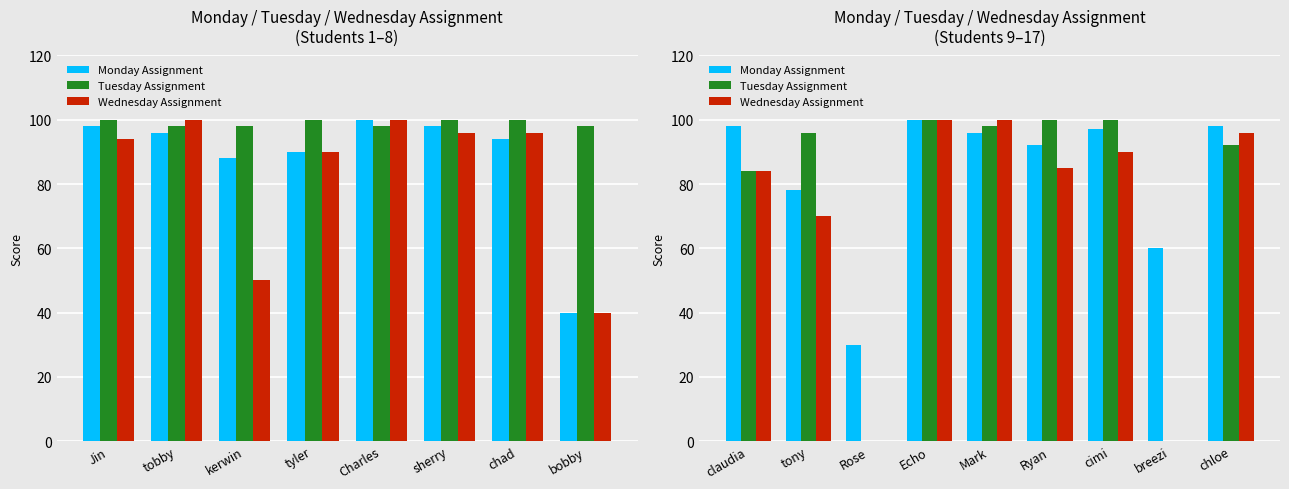

What is the maximum value for Tuesday Assignment?

100